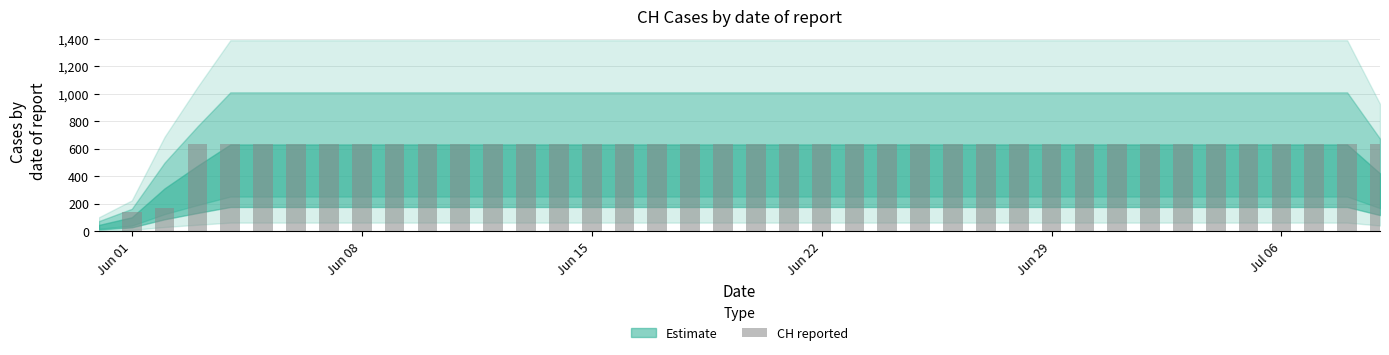

Reading right to left, list all the values displayed in this chart.

631	631	631	631	631	631	631	631	631	631	631	631	631	631	631	631	631	631	631	631	631	631	631	631	631	631	631	631	631	631	631	631	631	631	631	631	631	167	139	0